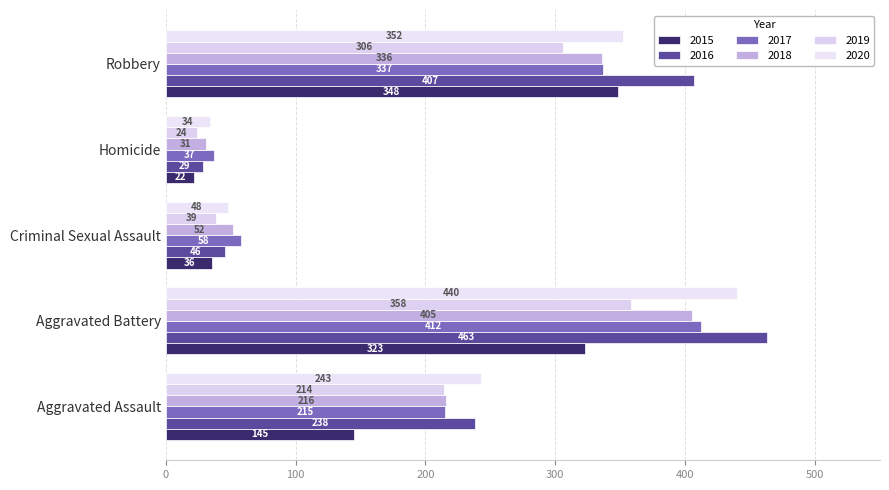

Count the number of categories in the chart.

5